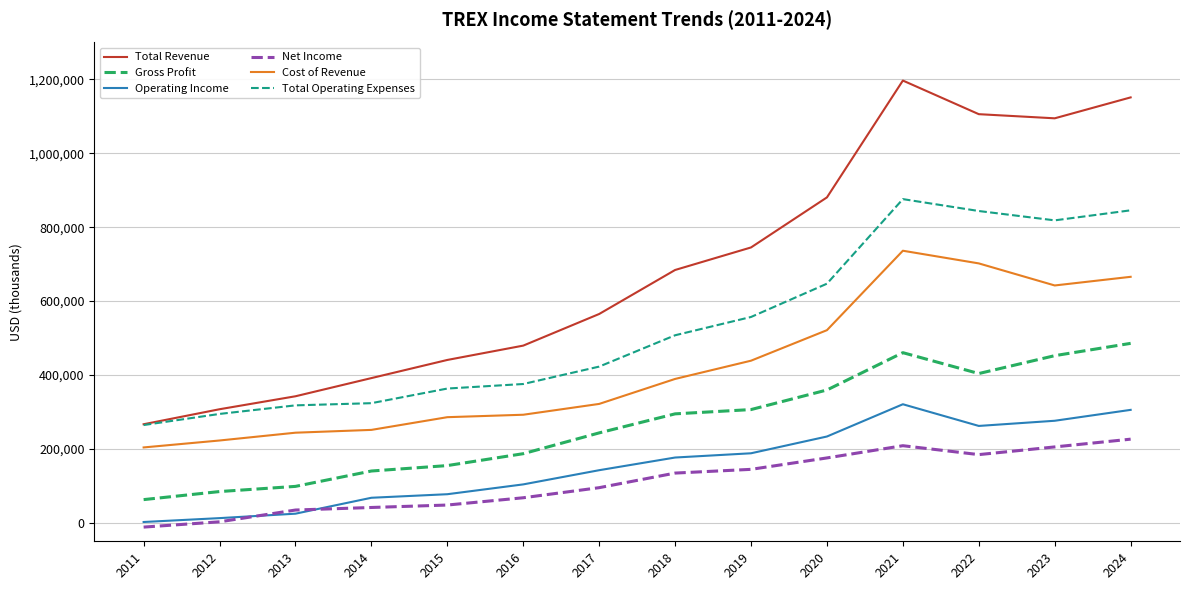

True or false: Net Income and Cost of Revenue cross at least once.

False